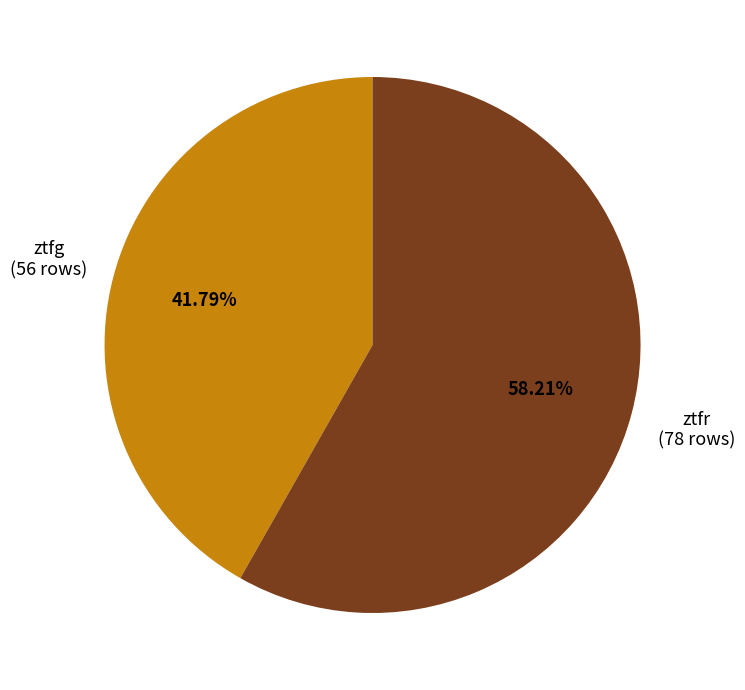

Does any single category account for the majority?

Yes